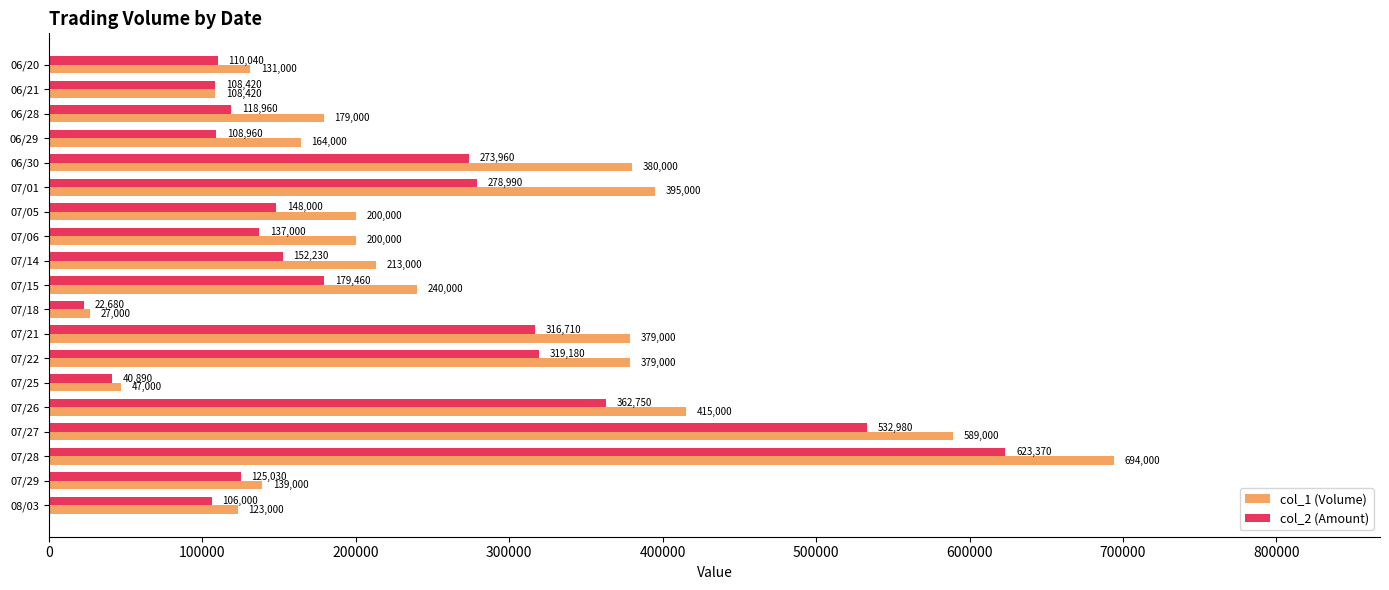

The value of col_1 (Volume) at 07/06 is 200000. True or false?

True